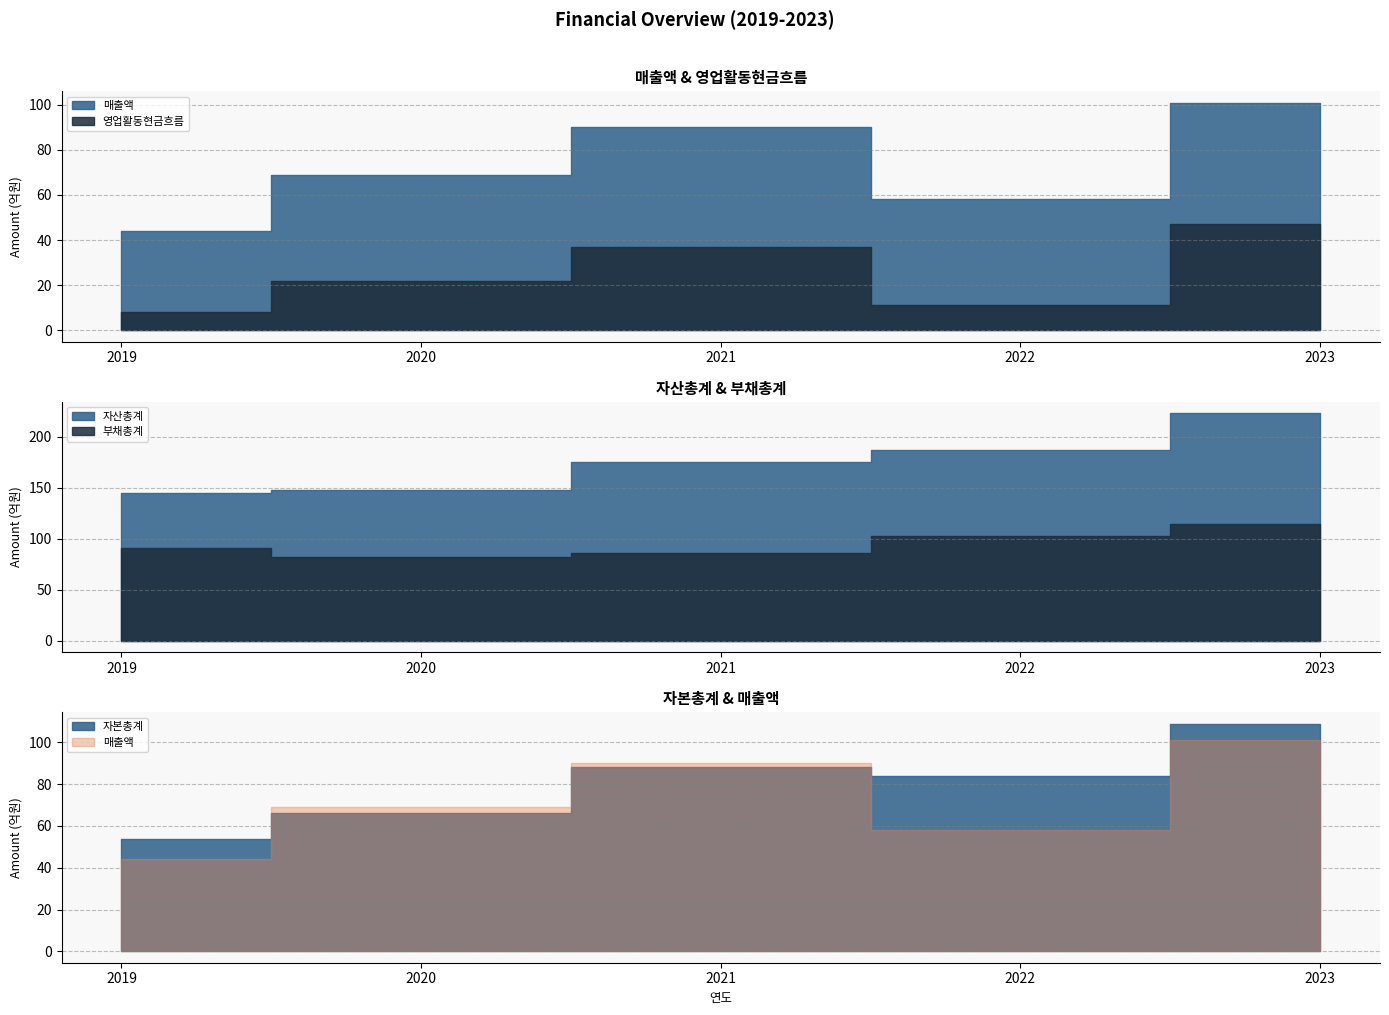

What are all the series names shown in the legend?

매출액, 자산총계, 부채총계, 자본총계, 영업활동현금흐름